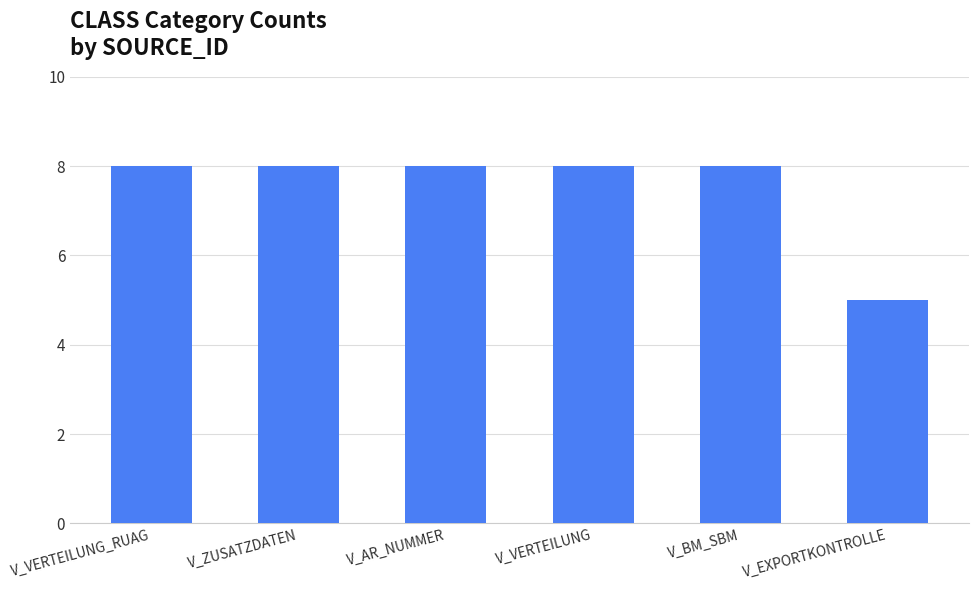

Reading right to left, extract all data points from this chart.

5	8	8	8	8	8